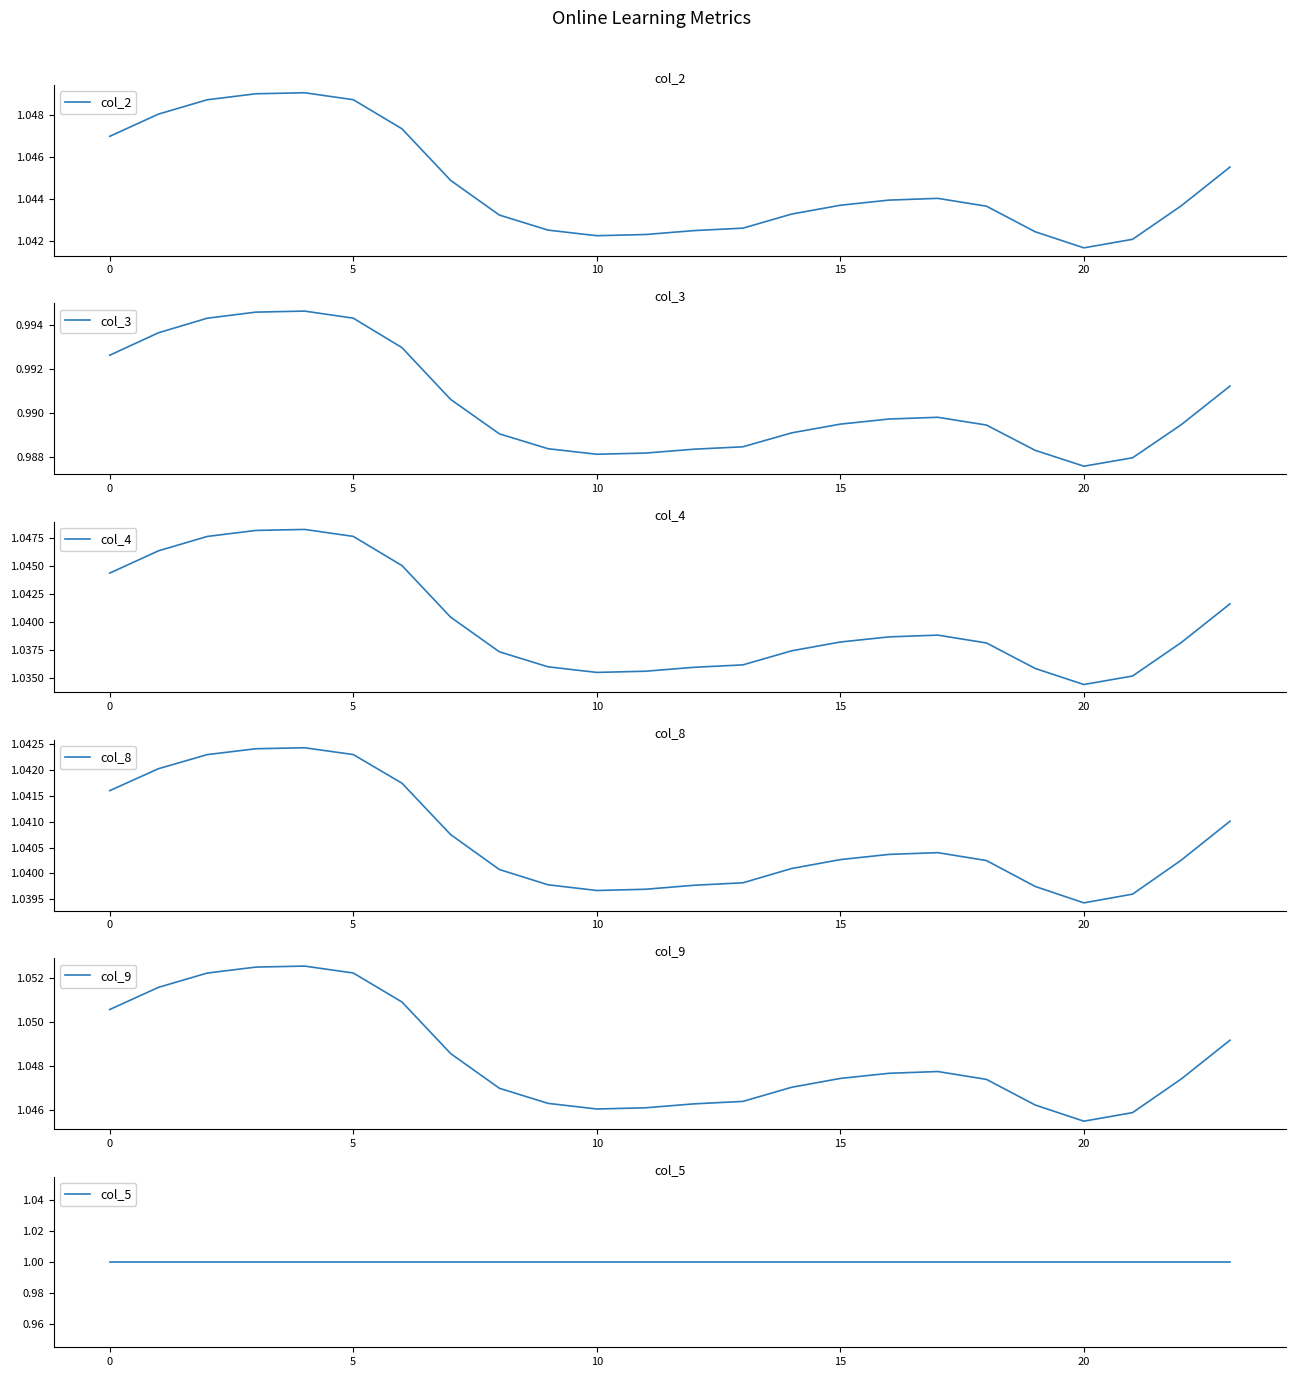

The value of col_8 at 23 is 1.5. True or false?

False